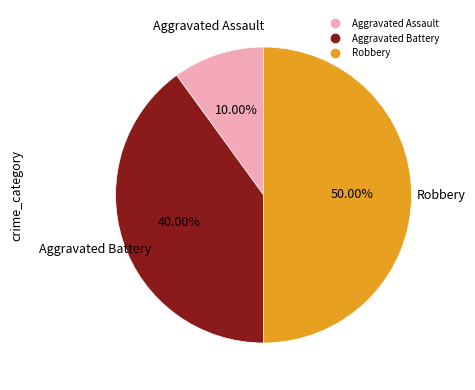

True or false: Robbery accounts for 60% of the total.

False